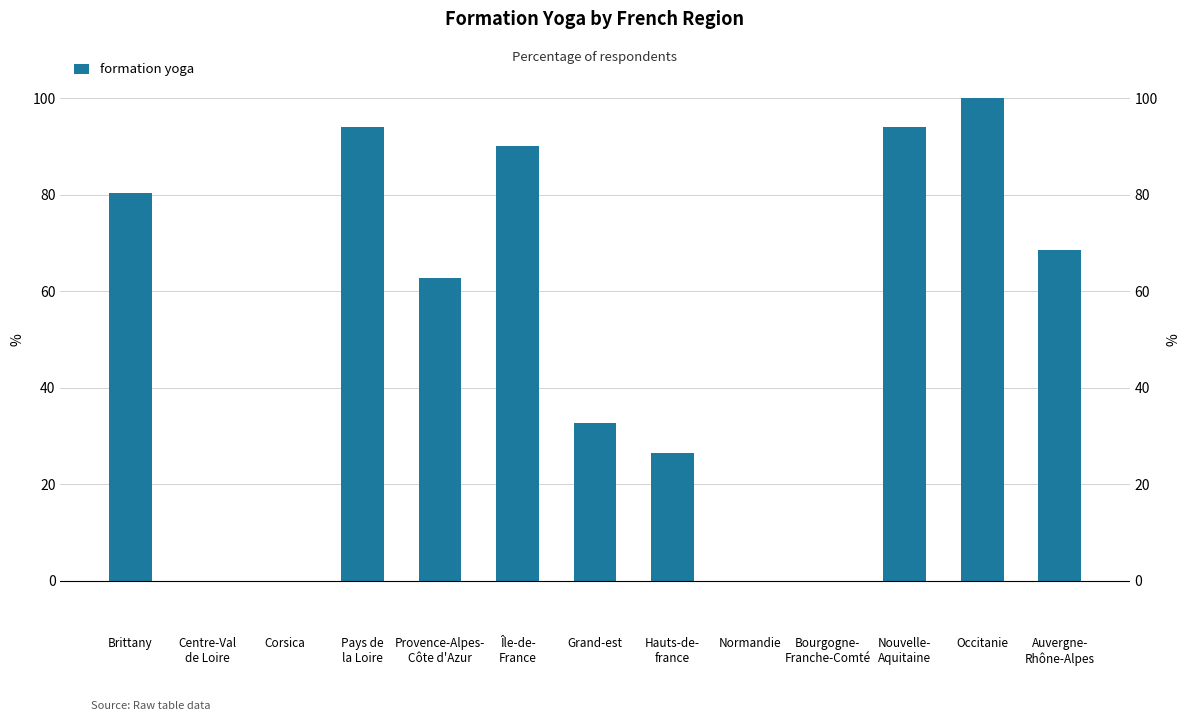

What is the label of the 3rd bar from the left?

Corsica